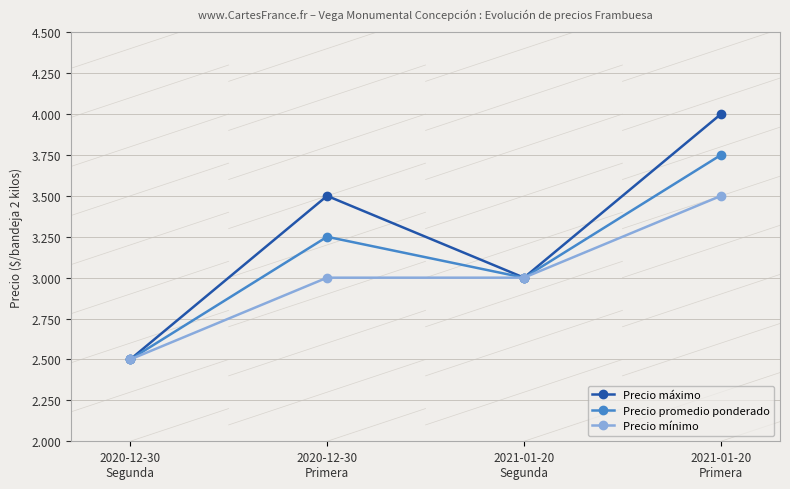

List the series in order of their overall mean, highest first.

Precio máximo, Precio promedio ponderado, Precio mínimo